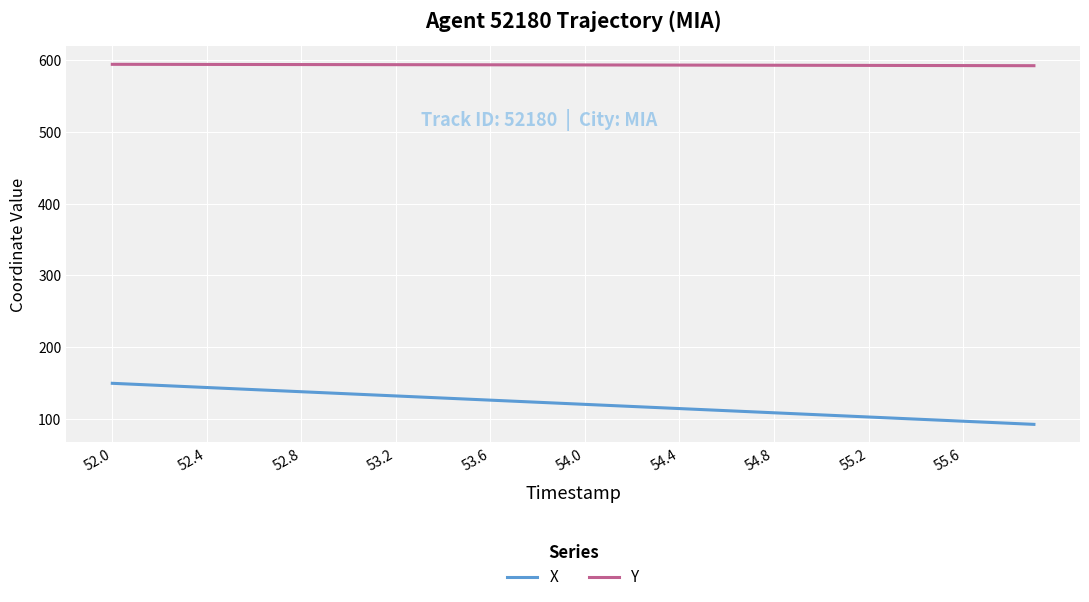

Which series has the largest total across all categories?

Y